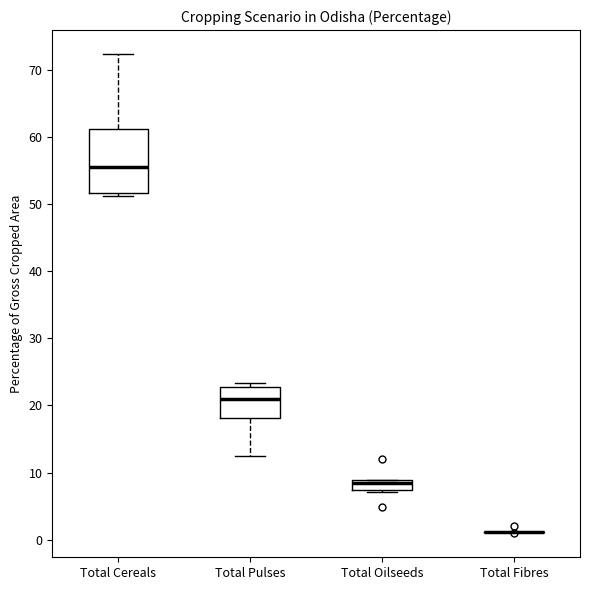

Comparing the boxes themselves (not the whiskers), which one is the tallest?

Total Cereals